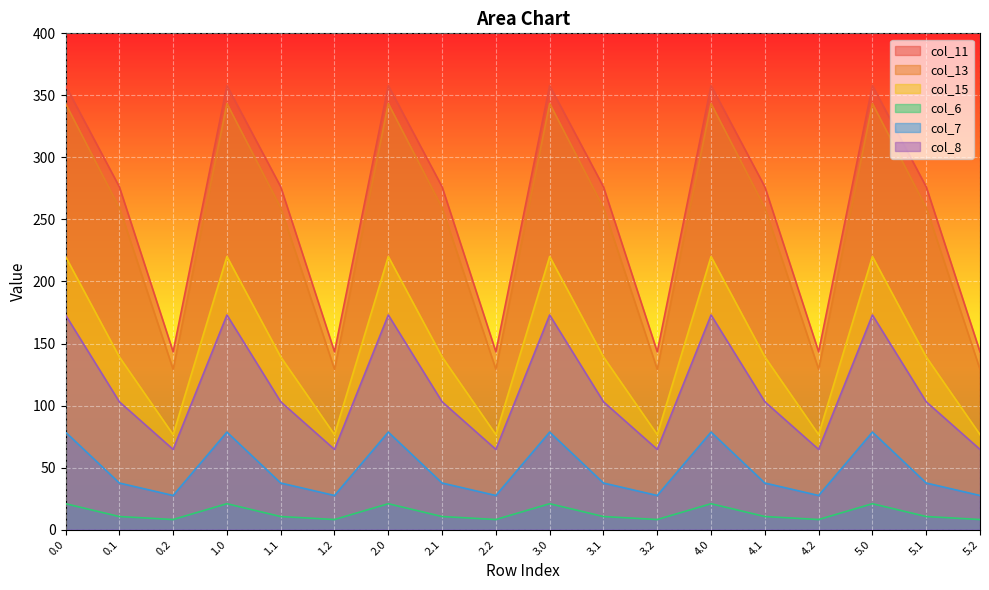

True or false: col_15 and col_6 cross at least once.

False